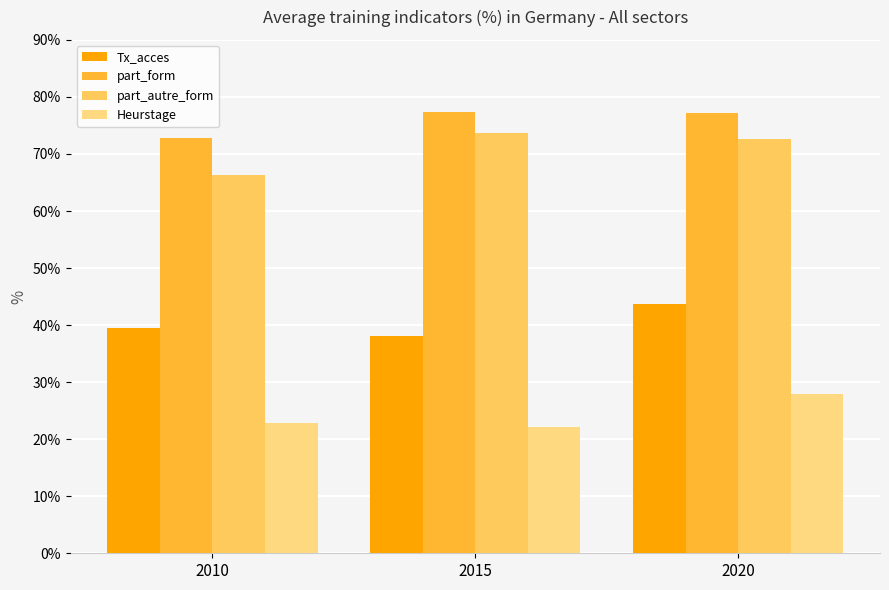

Are the bars horizontal?

No